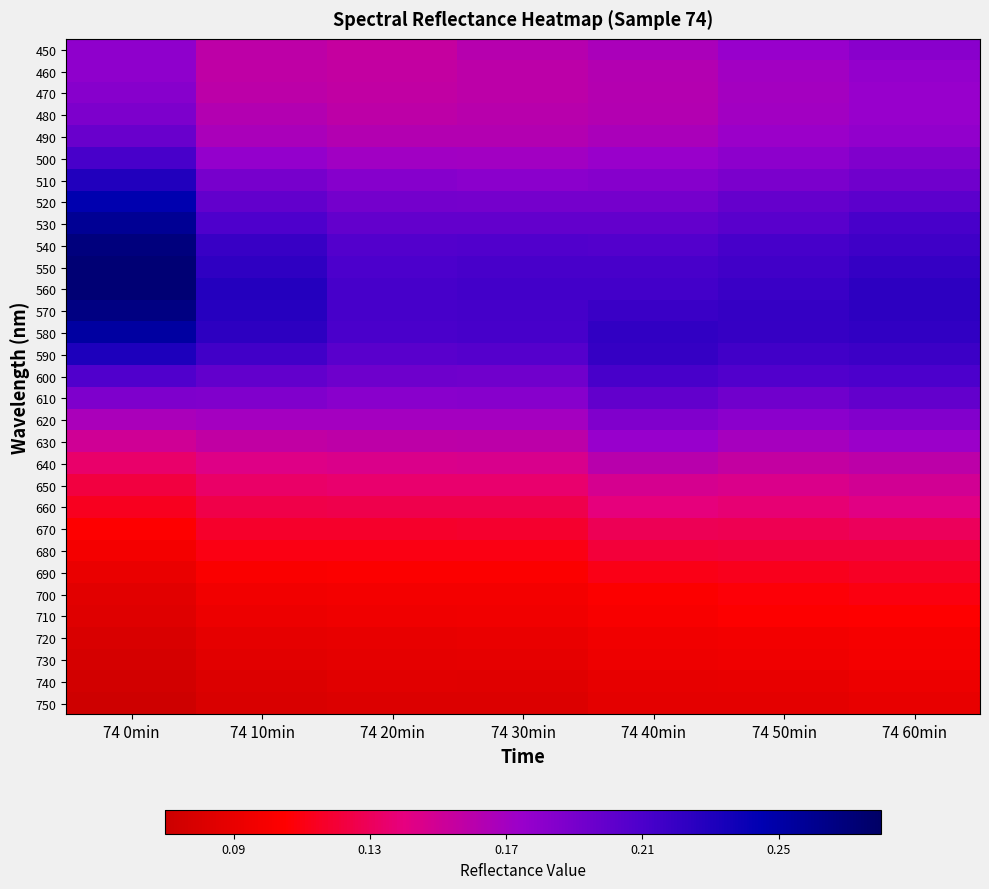

At how many categories does at least one series exceed 0?

7